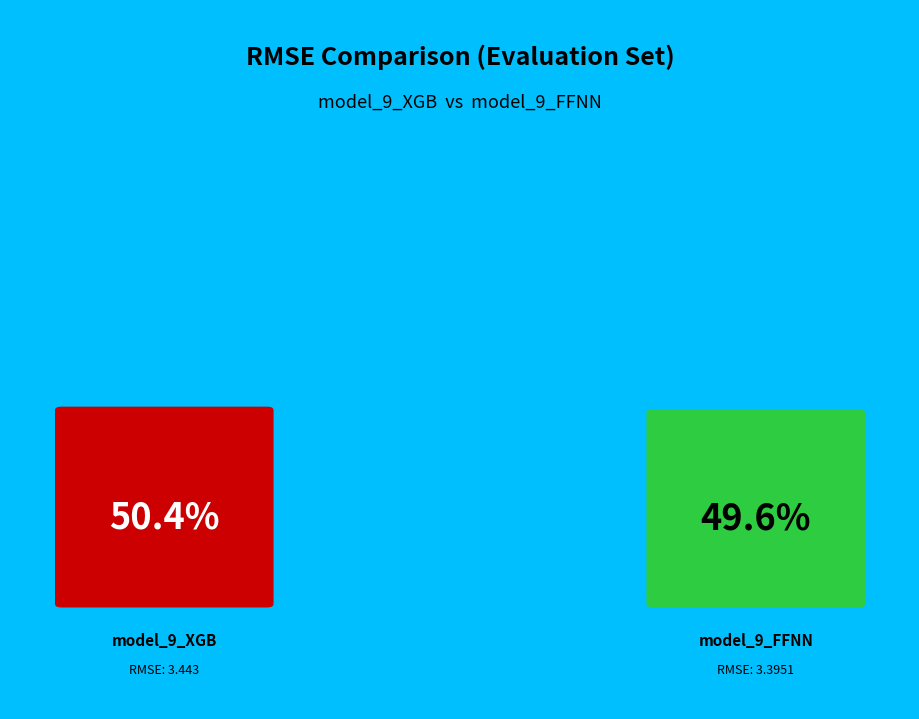

To the nearest percent, what percentage of the pie is model_9_FFNN?

50%